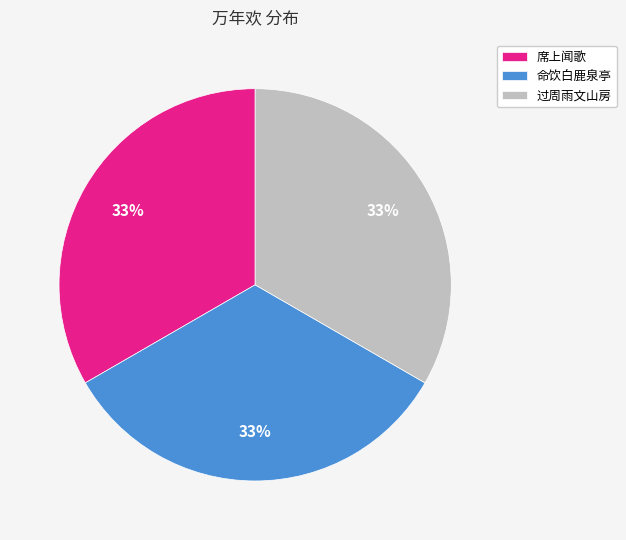

What percentage is the 过周雨文山房 slice, to the nearest percent?

33%